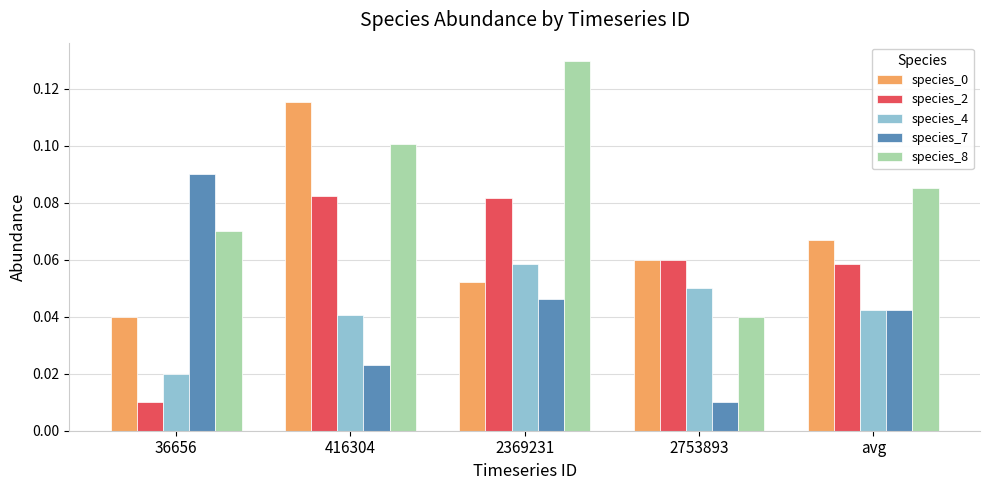

Does the chart contain any negative values?

No